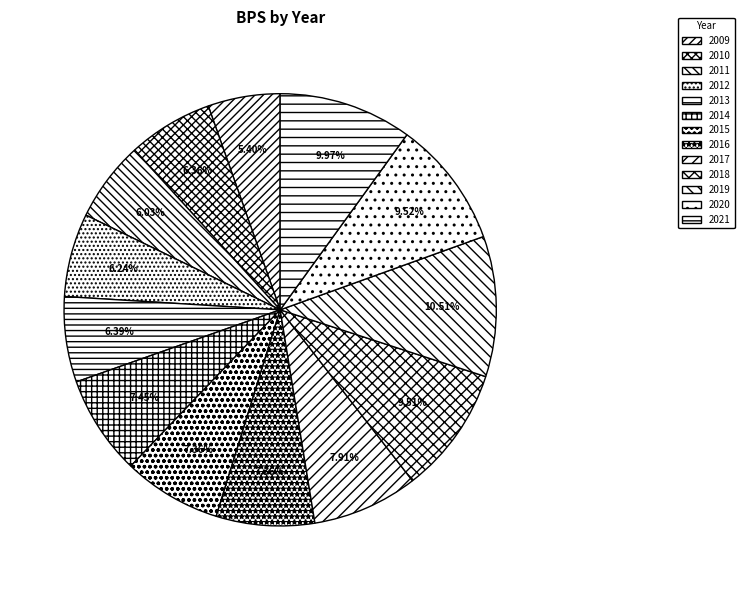

Which category has the biggest portion of the pie?

2019